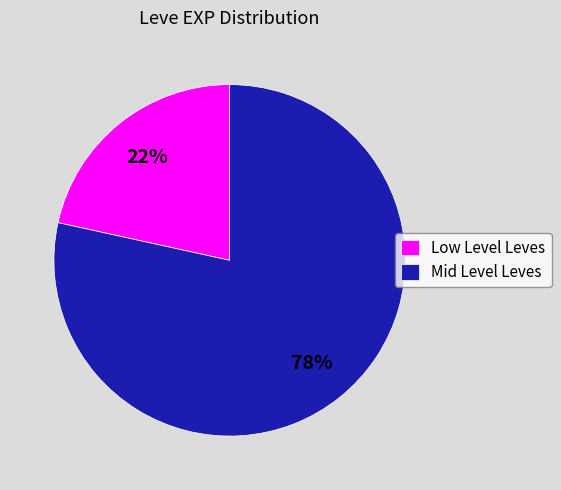

Combined, do Mid Level Leves and Low Level Leves account for over 50%?

Yes